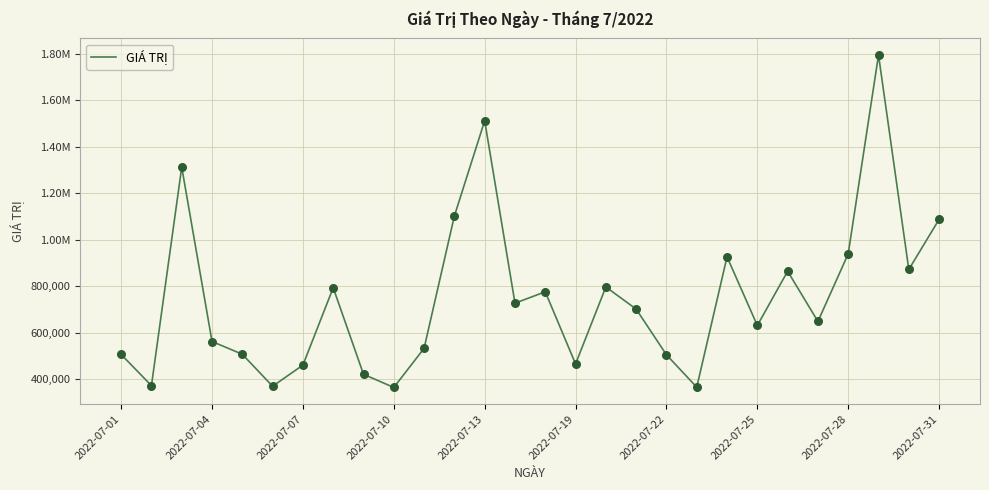

Does the chart have visible grid lines?

Yes